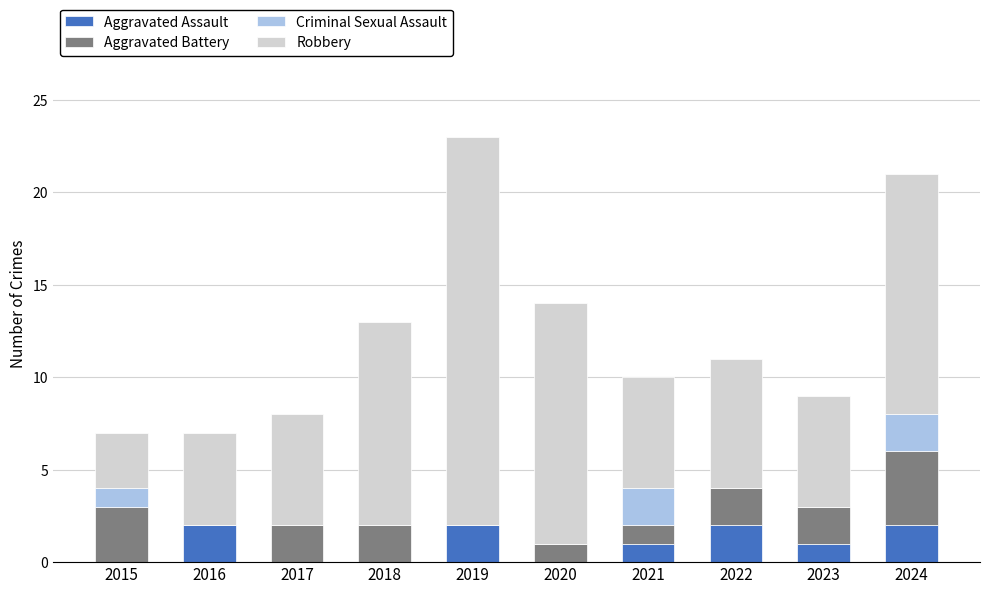

True or false: Aggravated Assault has a value of -1 at 2018.

False